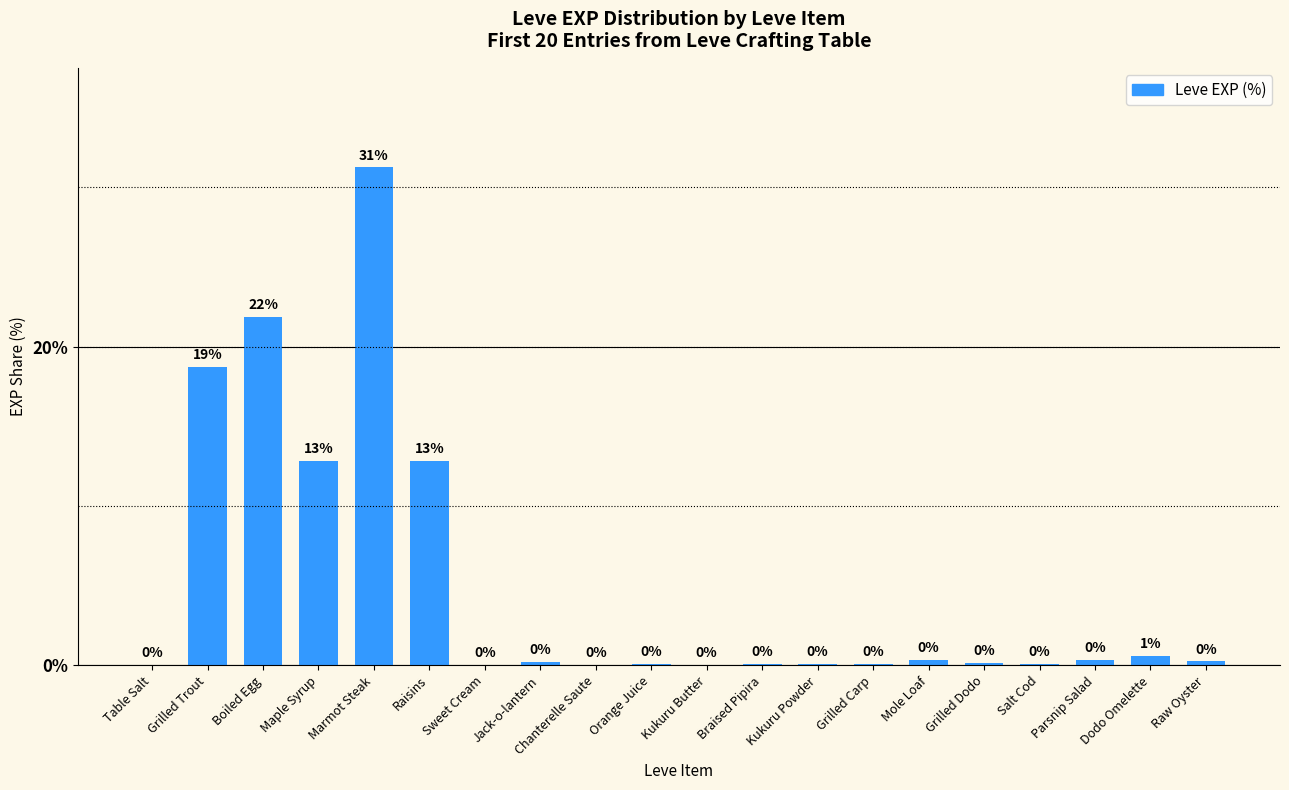

Count the number of categories in the chart.

20